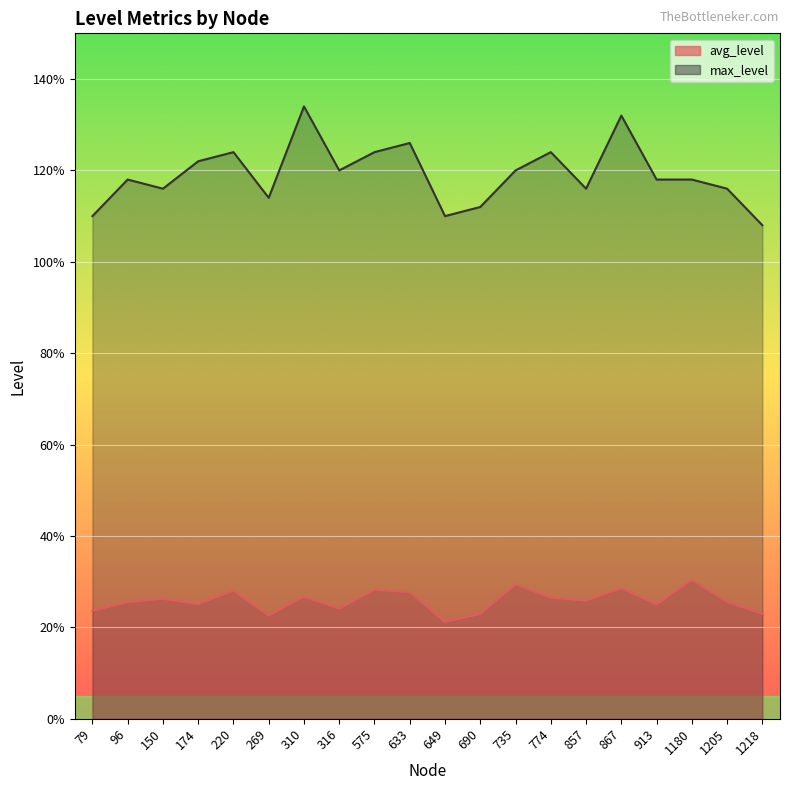

Reading left to right, extract all data points from this chart.

avg_level: 79=0.2	96=0.3	150=0.3	174=0.3	220=0.3	269=0.2	310=0.3	316=0.2	575=0.3	633=0.3	649=0.2	690=0.2	735=0.3	774=0.3	857=0.3	867=0.3	913=0.3	1180=0.3	1205=0.3	1218=0.2
max_level: 79=1.1	96=1.2	150=1.2	174=1.2	220=1.2	269=1.1	310=1.3	316=1.2	575=1.2	633=1.3	649=1.1	690=1.1	735=1.2	774=1.2	857=1.2	867=1.3	913=1.2	1180=1.2	1205=1.2	1218=1.1